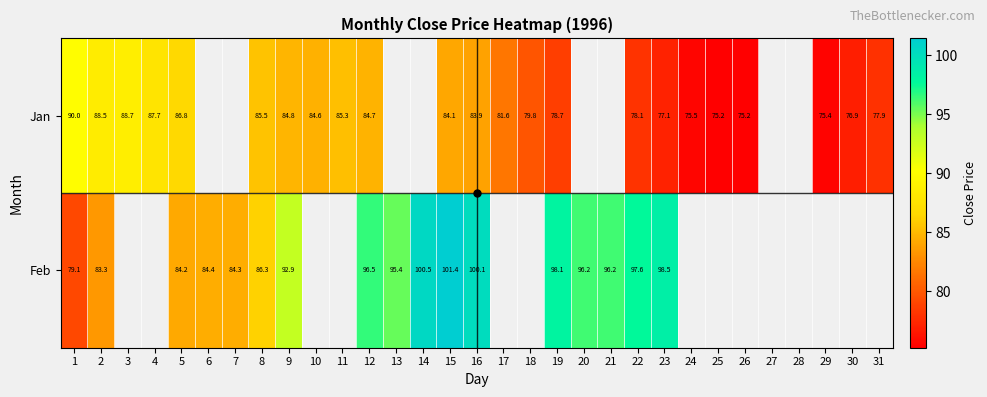

Which has a higher value, 22 or 31?

22